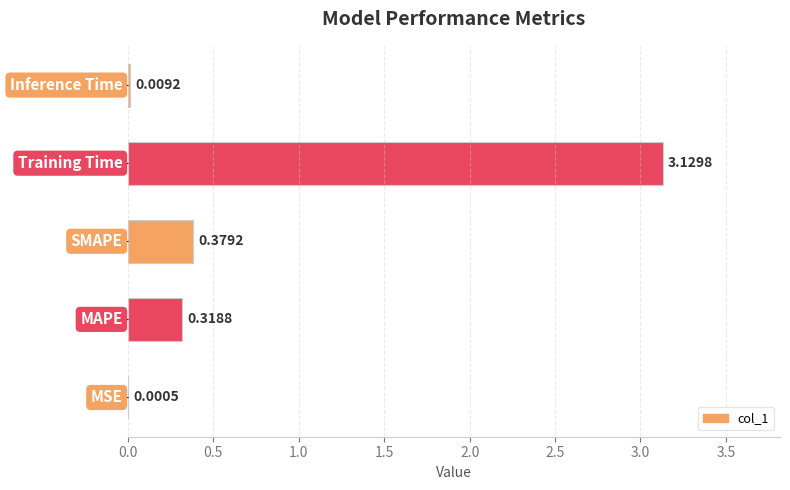

What is the sum of all values?

3.8